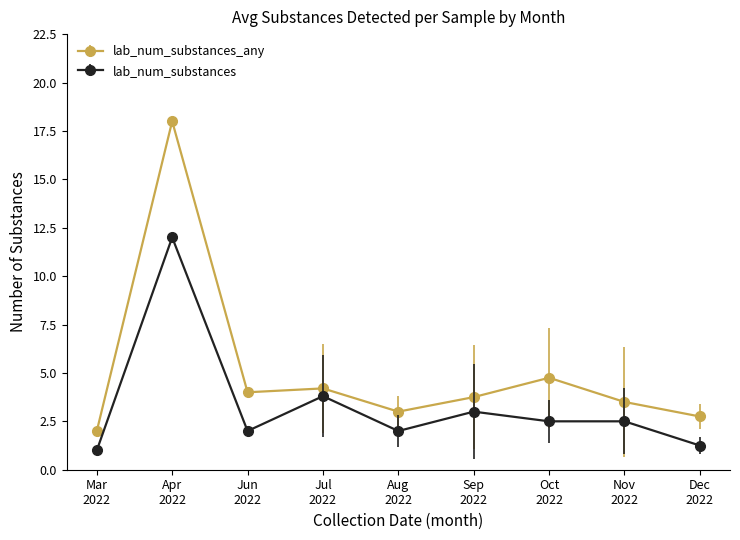

Rank the series by their maximum value, from lowest to highest.

lab_num_substances, lab_num_substances_any